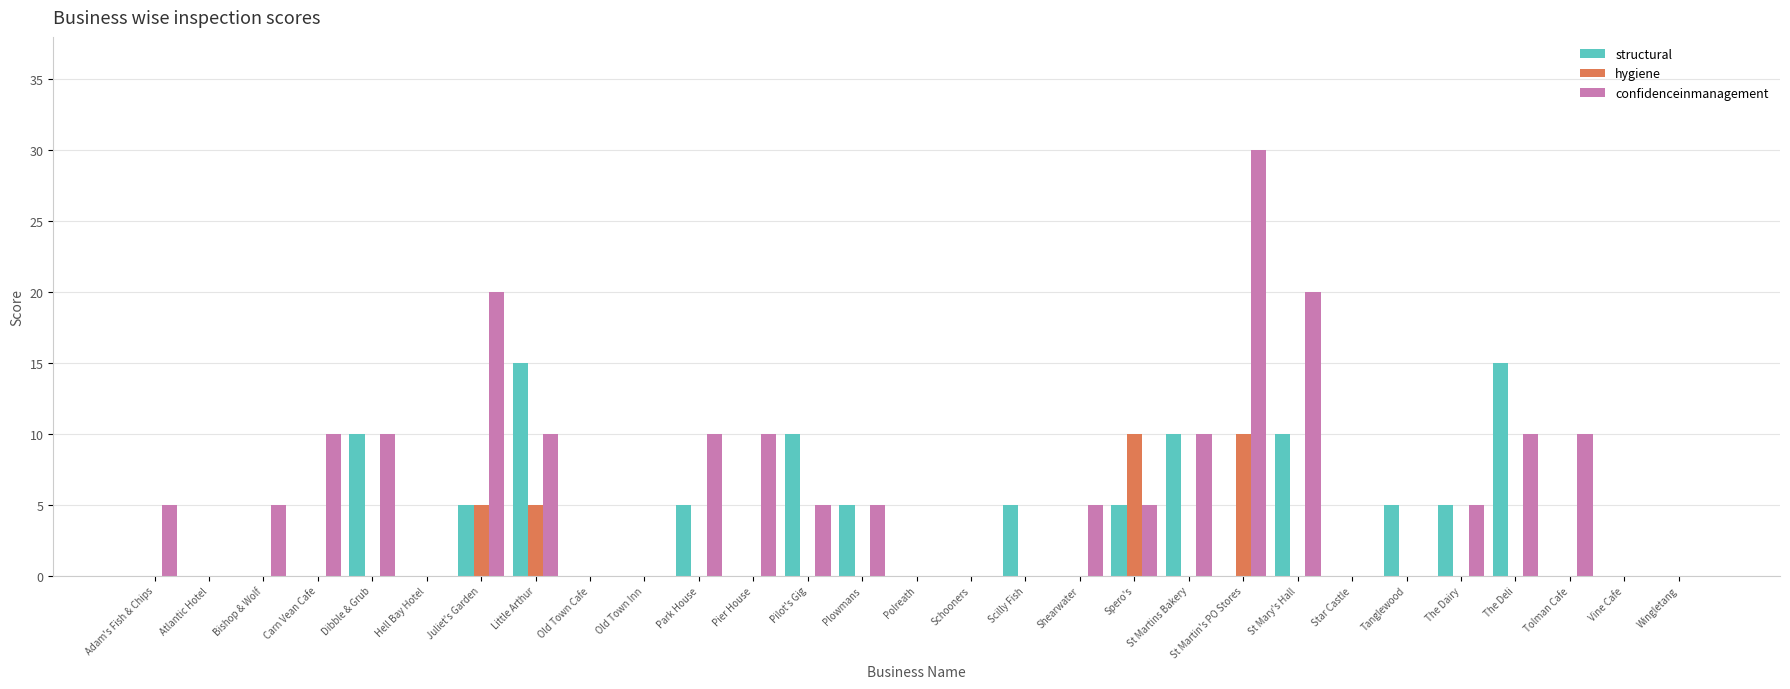

What is the greatest value displayed?

30